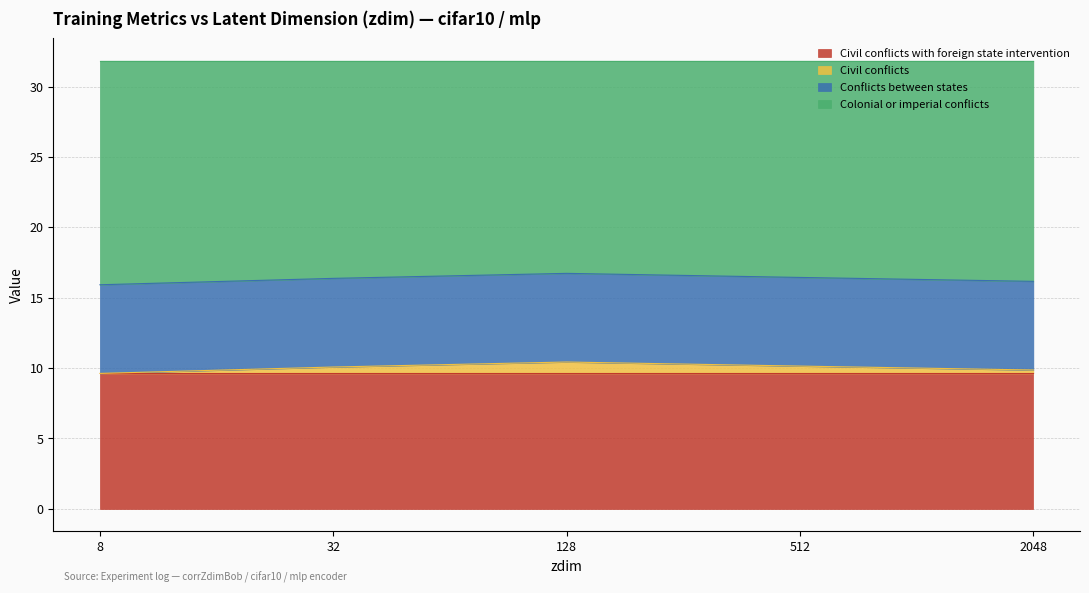

What is the total value across all series at 128?

31.8